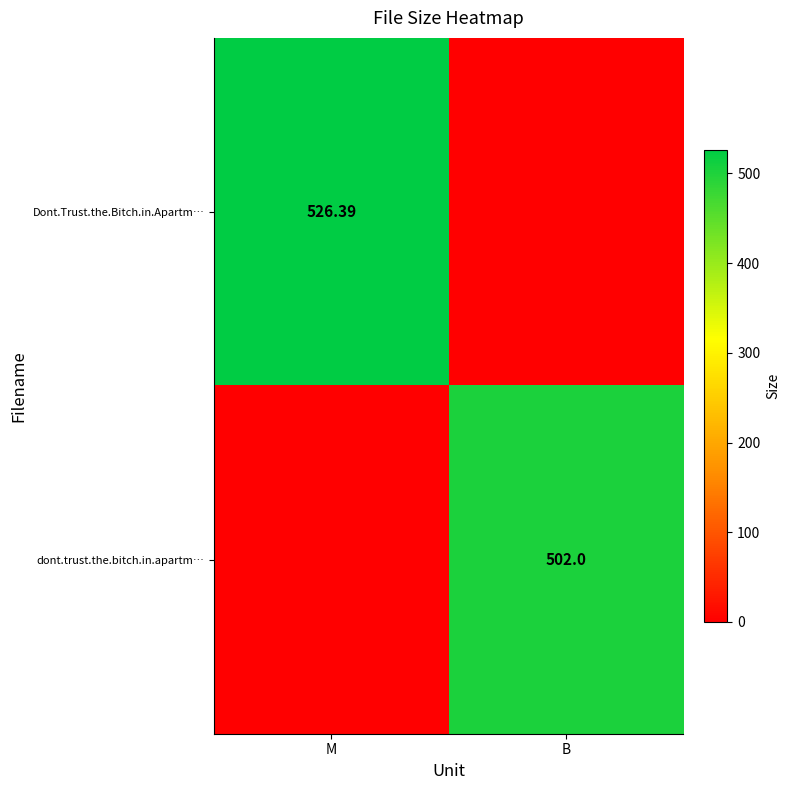

Is the value of dont.trust.the.bitch.in.apartm… at B greater than the value of Dont.Trust.the.Bitch.in.Apartm… at M?

No